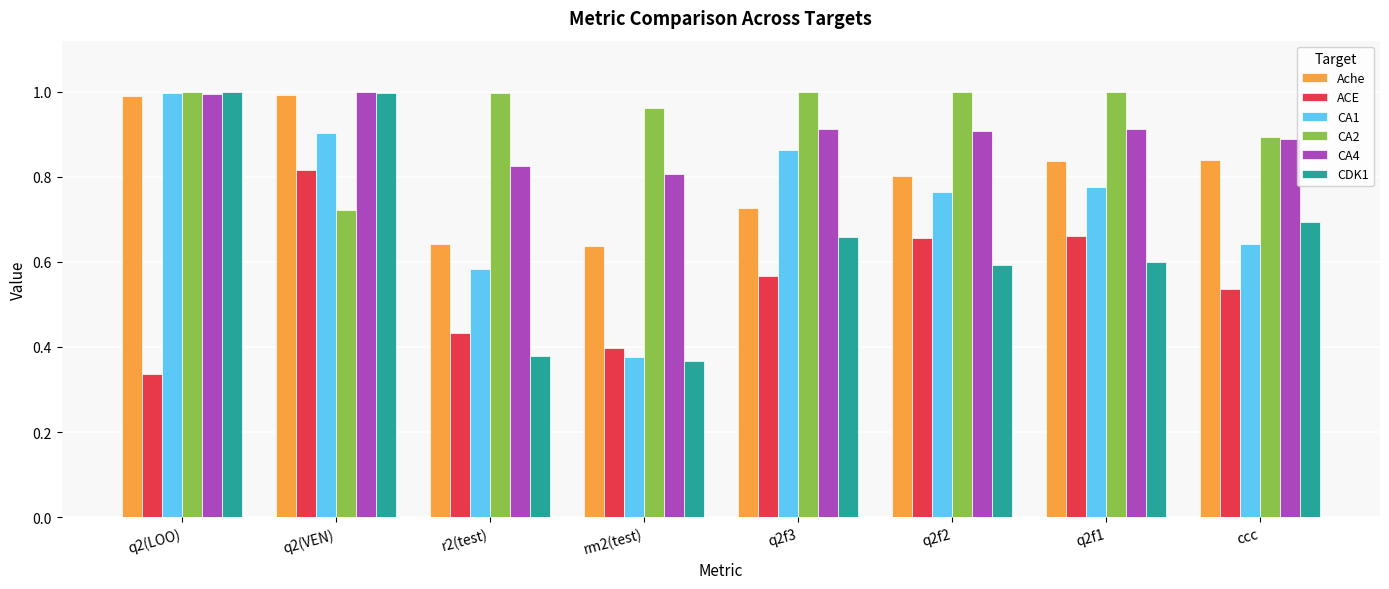

Is it true that CDK1 equals 0.4 at rm2(test)?

True